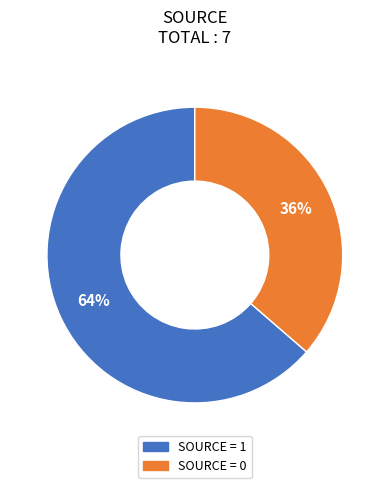

Does SOURCE = 1 represent more than half of the total?

Yes